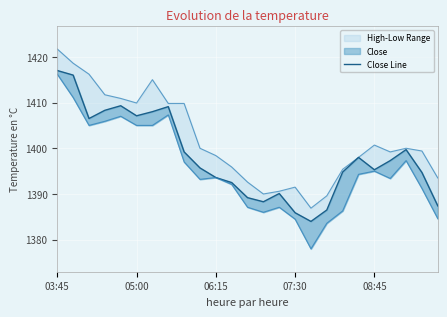

How many data points are above 1395?

14